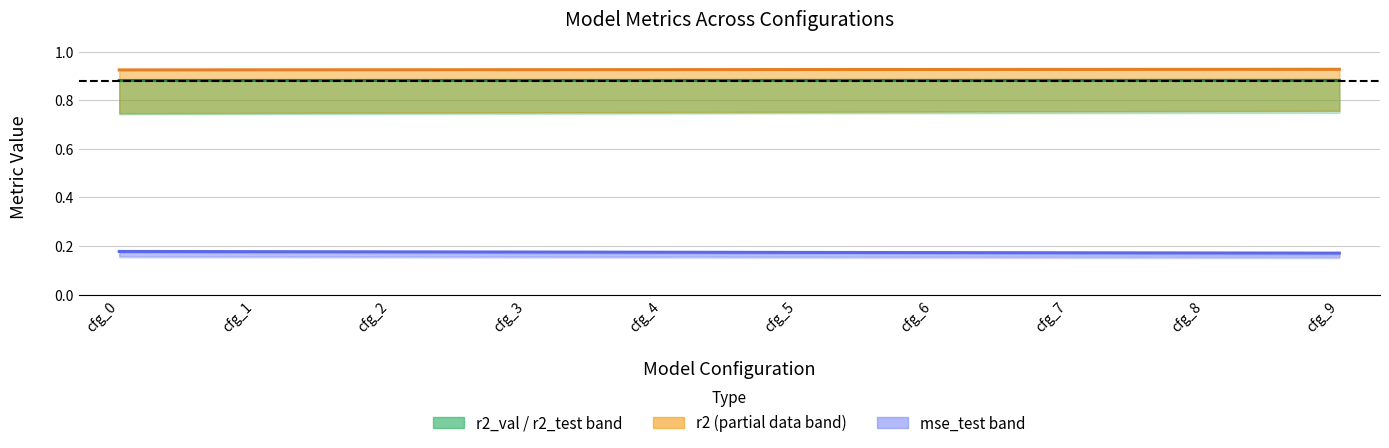

What is the minimum value for r2?

0.9